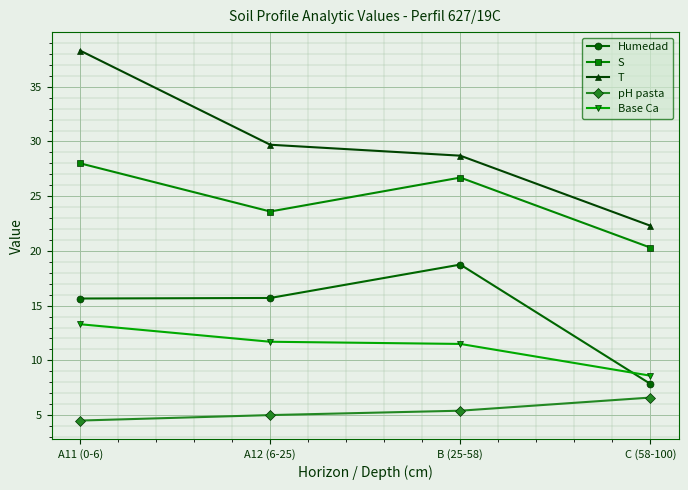

What is the average value of the Base Ca series?

11.3